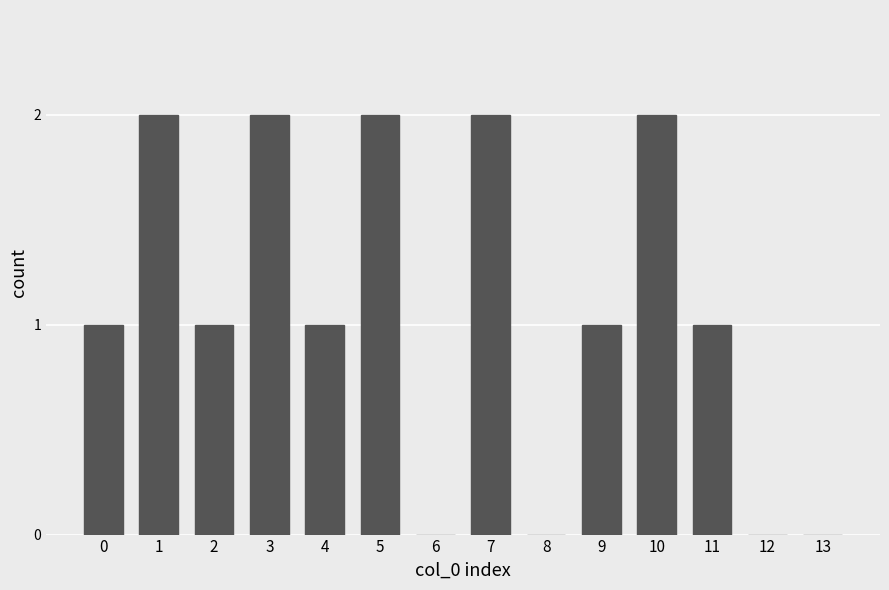

What is the sum of all values?

15